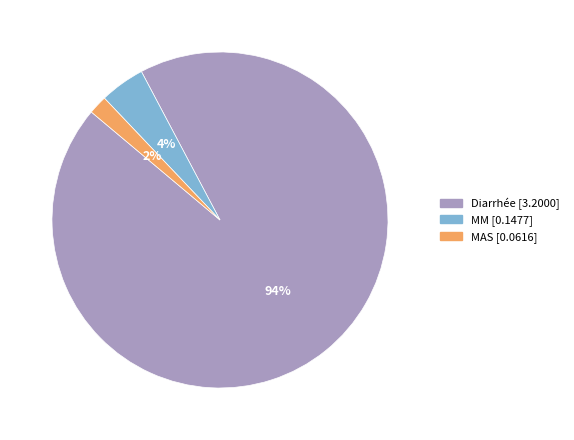

Is the sum of Diarrhée and MM greater than half?

Yes